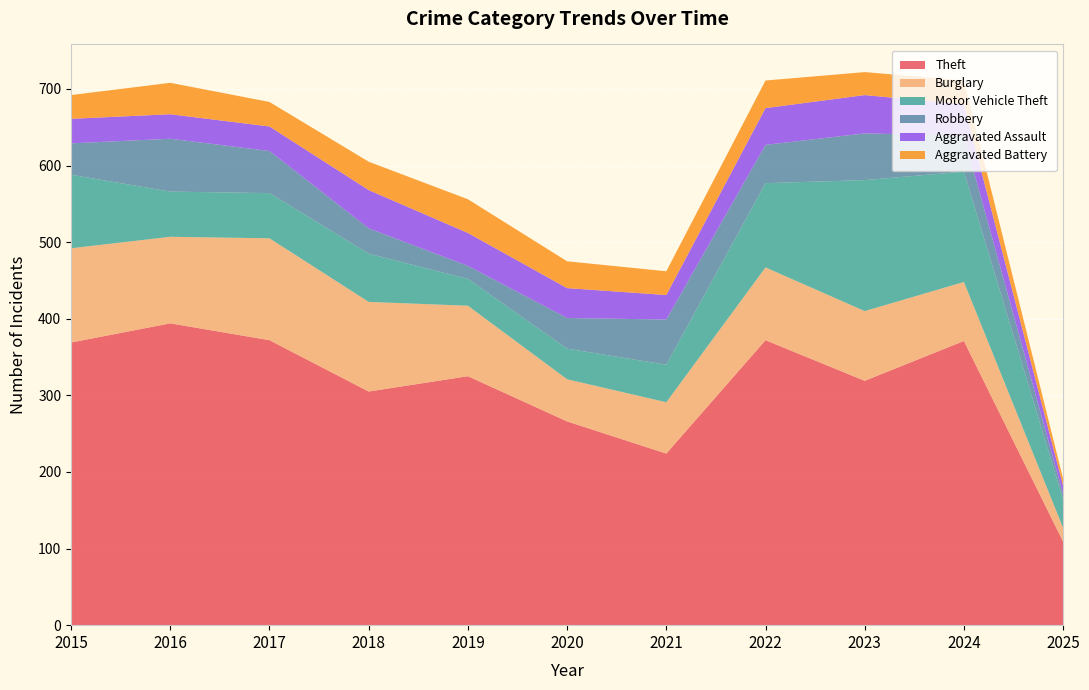

Reading right to left, transcribe all the data shown in this chart.

Theft: 109	371	319	372	224	266	325	305	372	394	369
Burglary: 18	77	91	95	67	55	92	117	133	113	123
Motor Vehicle Theft: 37	144	171	110	49	40	35	63	59	59	96
Robbery: 7	47	61	50	59	40	17	33	55	69	41
Aggravated Assault: 11	41	50	48	32	39	43	50	32	32	32
Aggravated Battery: 9	31	30	36	31	35	44	37	32	41	31